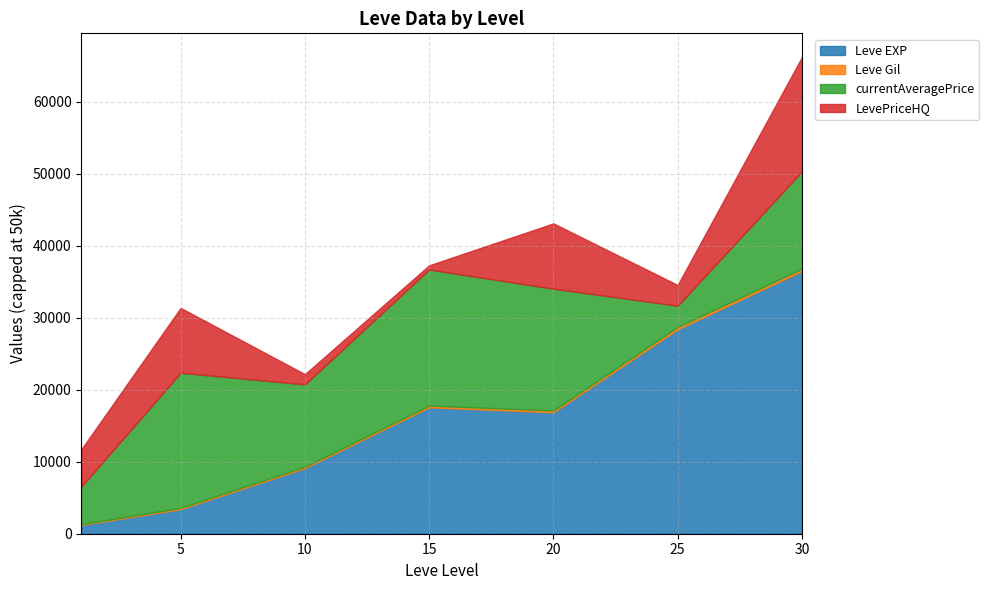

At which label does Leve EXP reach its minimum?

1